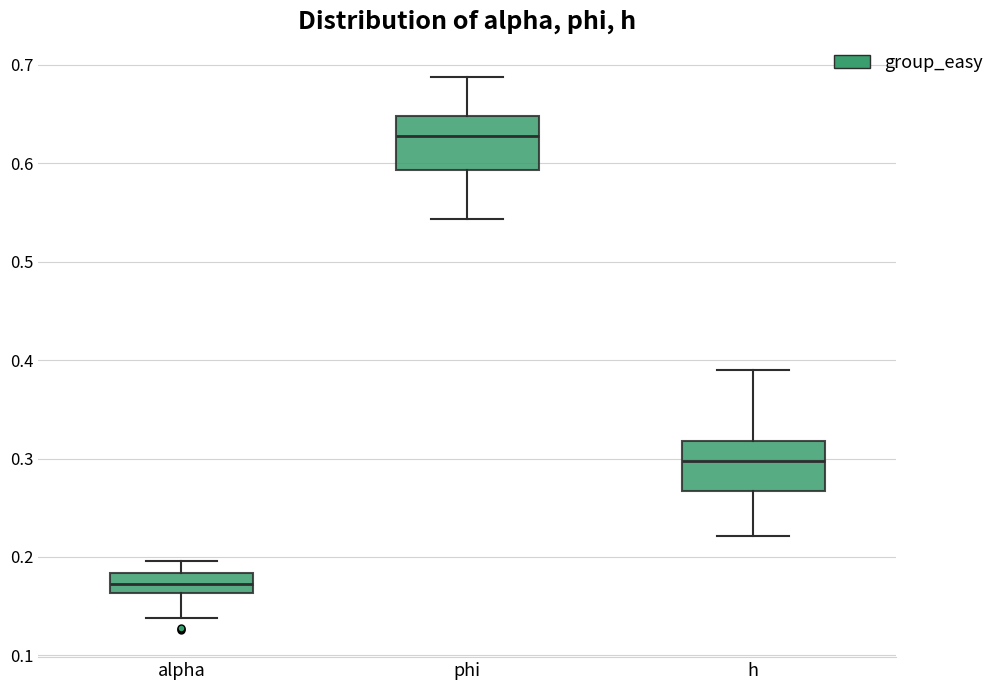

Which box has the lowest median line?

alpha